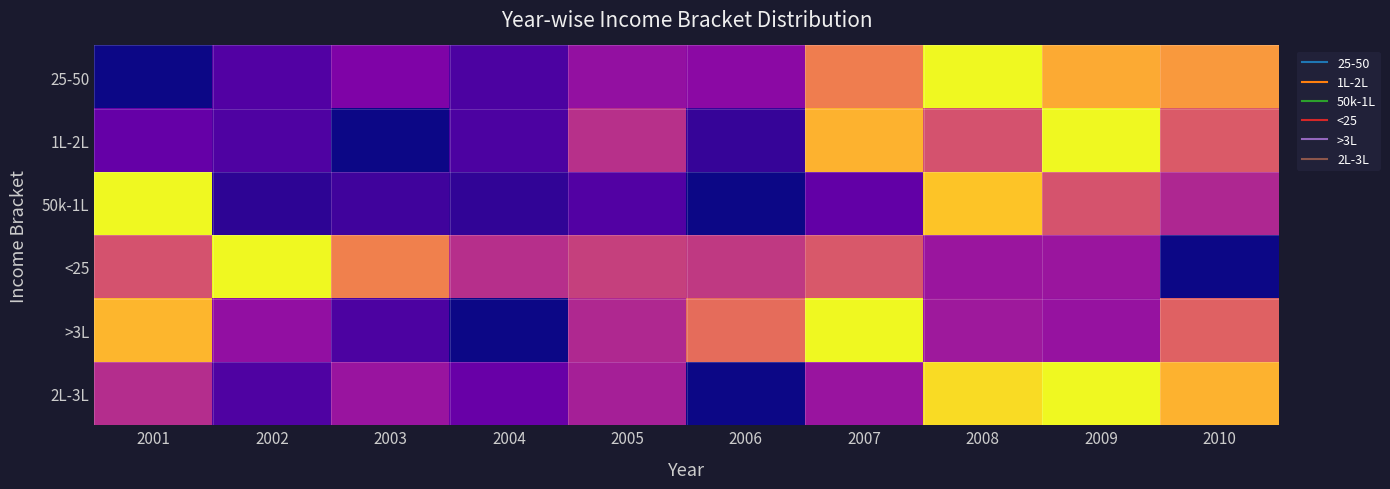

What is the maximum value shown in the chart?

1.0